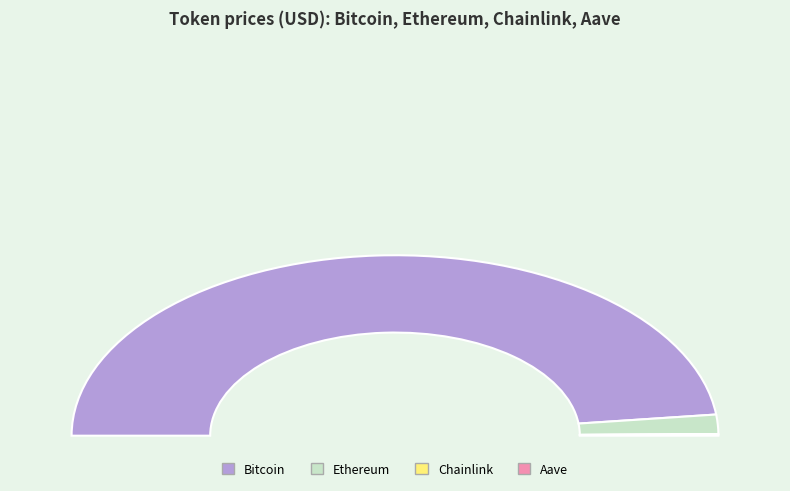

Count the number of slices in the pie.

4